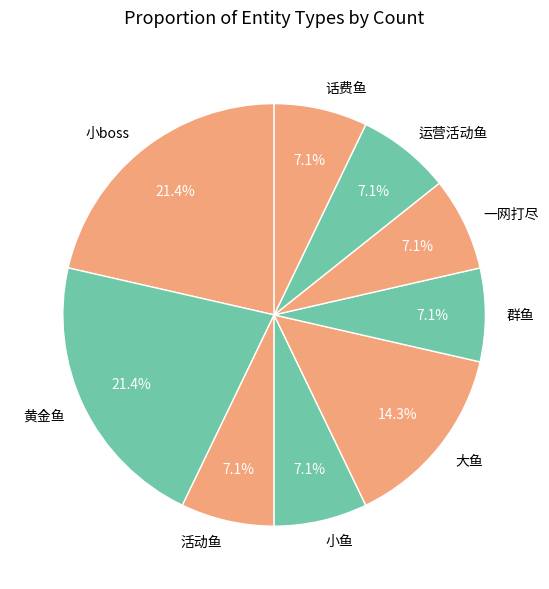

To the nearest percent, what portion does 小鱼 represent?

7%